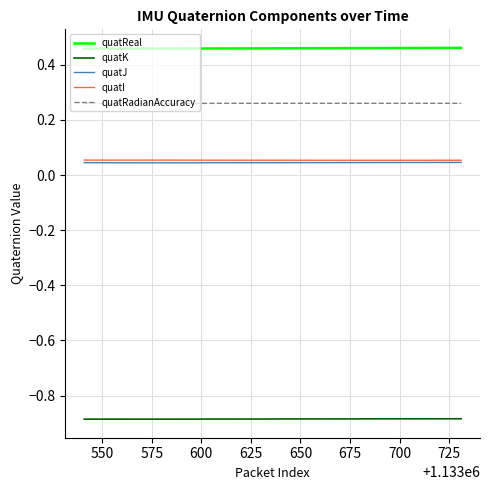

Which series has the largest total across all categories?

quatReal